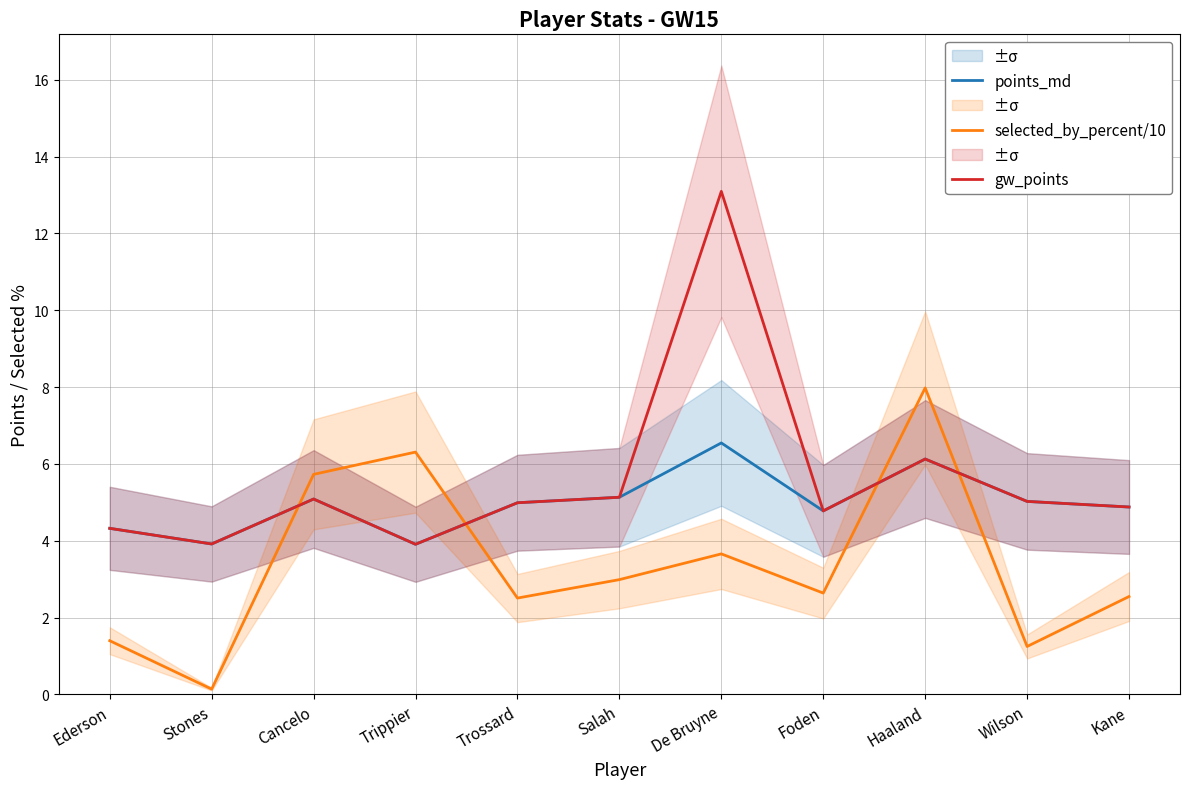

Between Trippier and Salah, which series saw the biggest shift?

selected_by_percent/10